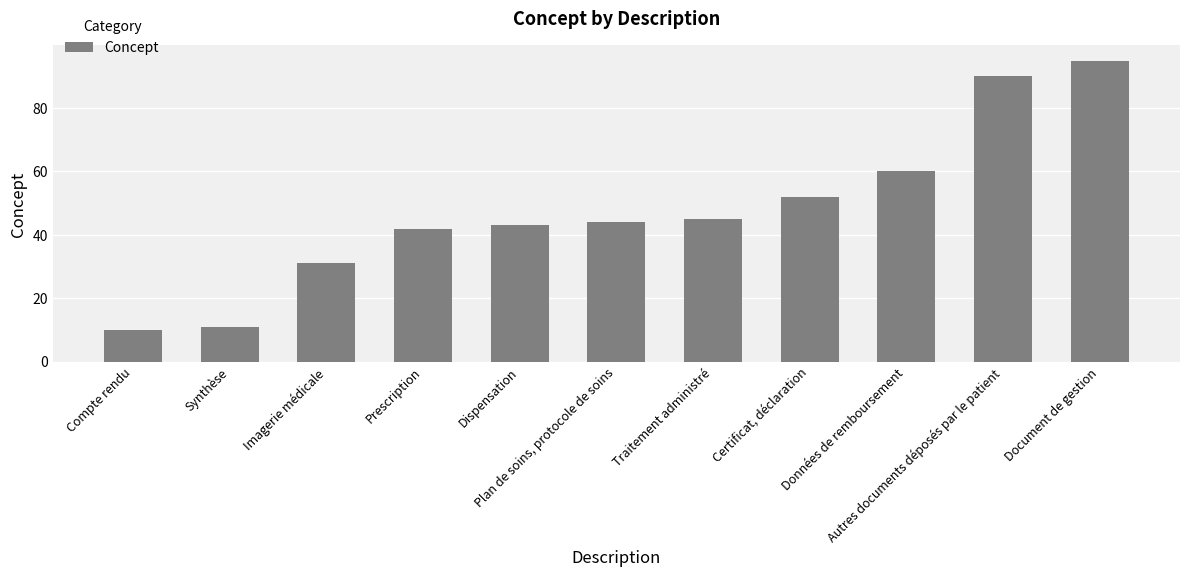

How many values are below 44?

5